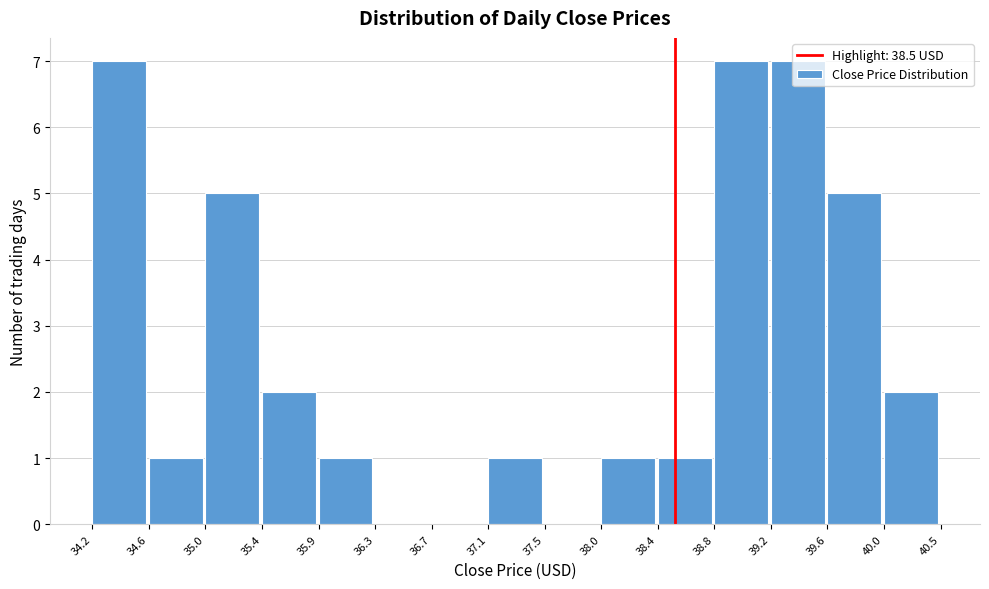

Reading left to right, transcribe this chart: for each bar, give the range it covers on the x-axis and its height. The values are not printed on the chart, so give them approximately, as read against the axis.

34.2 to 34.6: 7
34.6 to 35.0: 1
35.0 to 35.4: 5
35.4 to 35.9: 2
35.9 to 36.3: 1
36.3 to 36.7: 0
36.7 to 37.1: 0
37.1 to 37.5: 1
37.5 to 38.0: 0
38.0 to 38.4: 1
38.4 to 38.8: 1
38.8 to 39.2: 7
39.2 to 39.6: 7
39.6 to 40.0: 5
40.0 to 40.5: 2